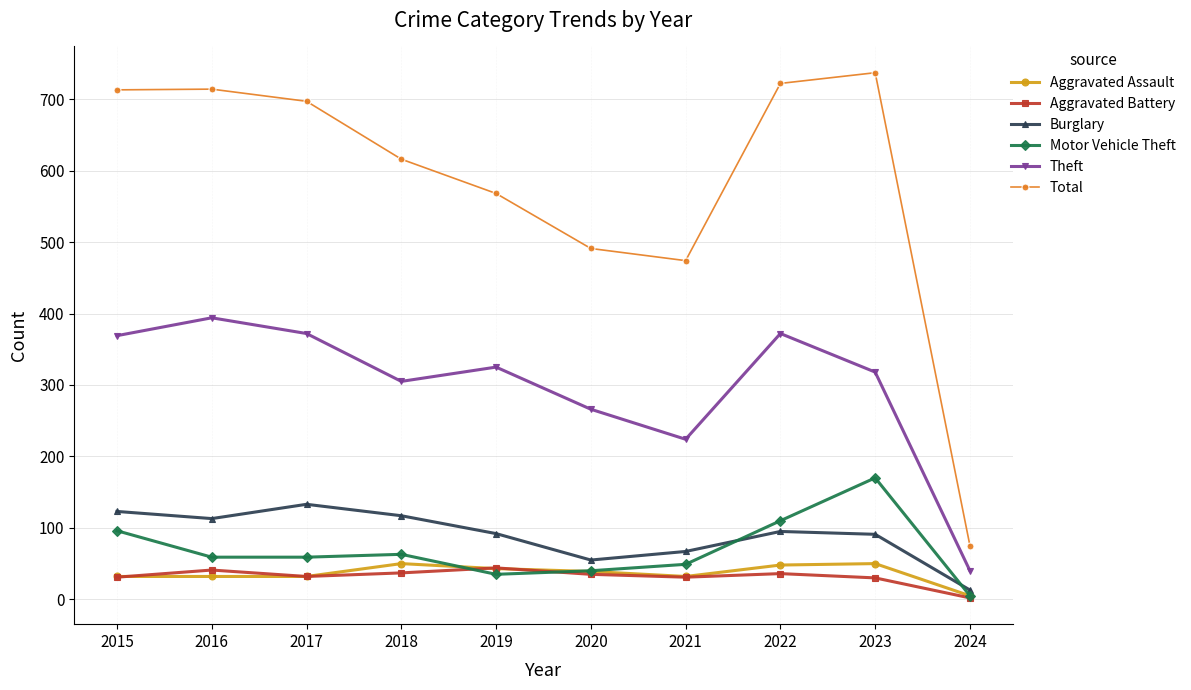

The value of Aggravated Assault at 2022 is 83. True or false?

False